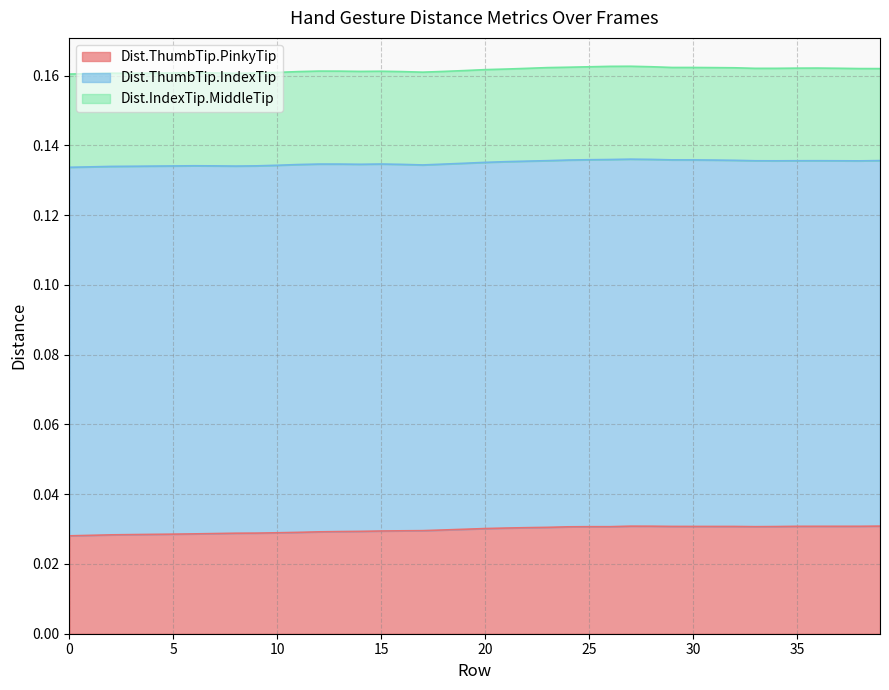

Reading left to right, what are all the values shown in this chart?

Dist.ThumbTip.PinkyTip: 0.0	0.0	0.0	0.0	0.0	0.0	0.0	0.0	0.0	0.0	0.0	0.0	0.0	0.0	0.0	0.0	0.0	0.0	0.0	0.0	0.0	0.0	0.0	0.0	0.0	0.0	0.0	0.0	0.0	0.0	0.0	0.0	0.0	0.0	0.0	0.0	0.0	0.0	0.0	0.0
Dist.ThumbTip.IndexTip: 0.1	0.1	0.1	0.1	0.1	0.1	0.1	0.1	0.1	0.1	0.1	0.1	0.1	0.1	0.1	0.1	0.1	0.1	0.1	0.1	0.1	0.1	0.1	0.1	0.1	0.1	0.1	0.1	0.1	0.1	0.1	0.1	0.1	0.1	0.1	0.1	0.1	0.1	0.1	0.1
Dist.IndexTip.MiddleTip: 0.0	0.0	0.0	0.0	0.0	0.0	0.0	0.0	0.0	0.0	0.0	0.0	0.0	0.0	0.0	0.0	0.0	0.0	0.0	0.0	0.0	0.0	0.0	0.0	0.0	0.0	0.0	0.0	0.0	0.0	0.0	0.0	0.0	0.0	0.0	0.0	0.0	0.0	0.0	0.0